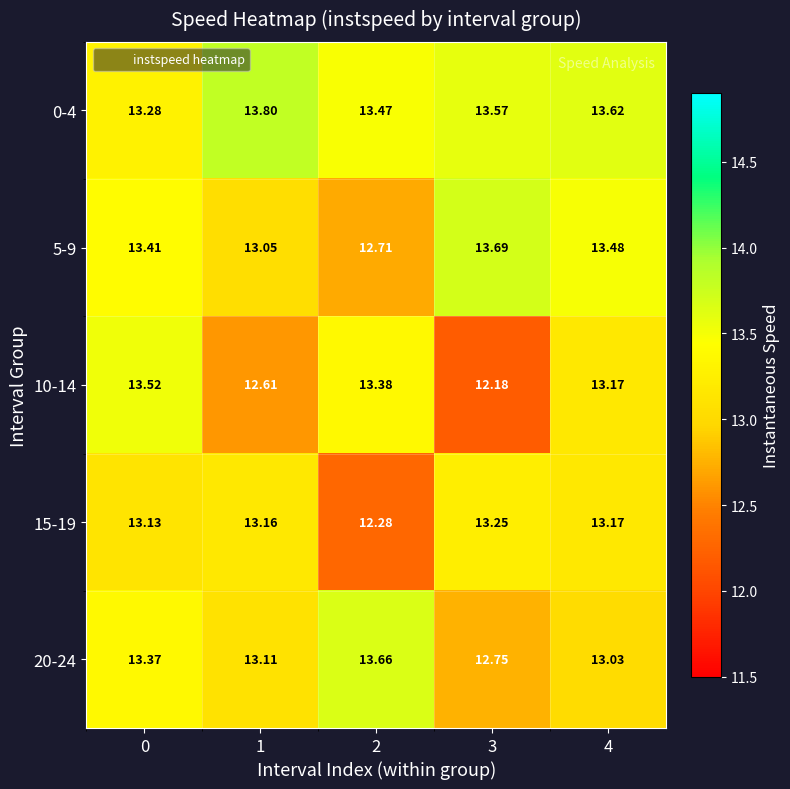

Is the value of 20-24 at 1 greater than the value of 0-4 at 3?

No